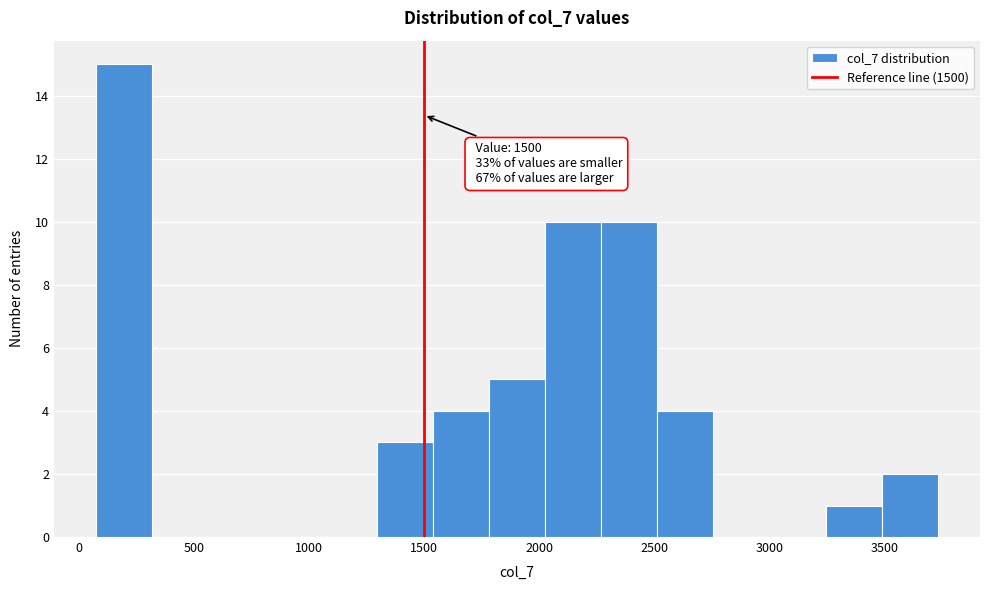

Over which range of the x-axis is the bar tallest?

100 to 300